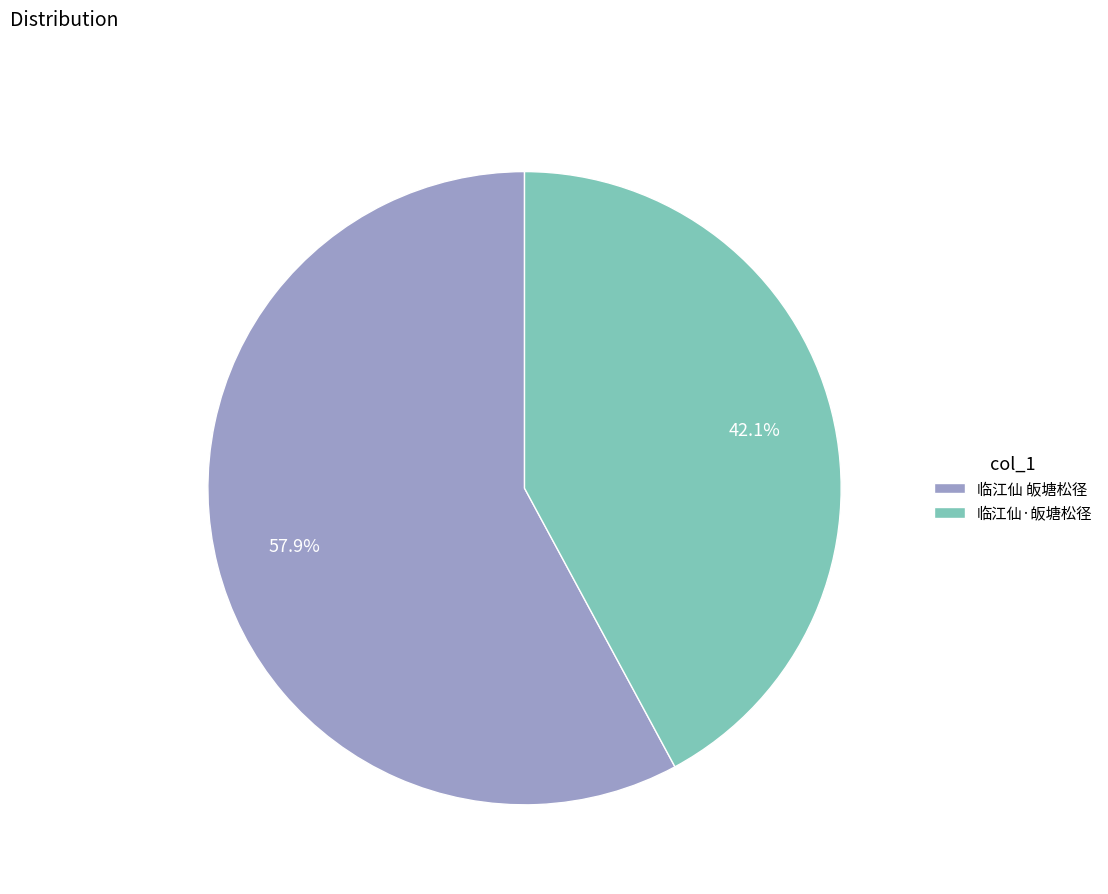

Does 临江仙 皈塘松径 account for over 50% of the chart?

Yes